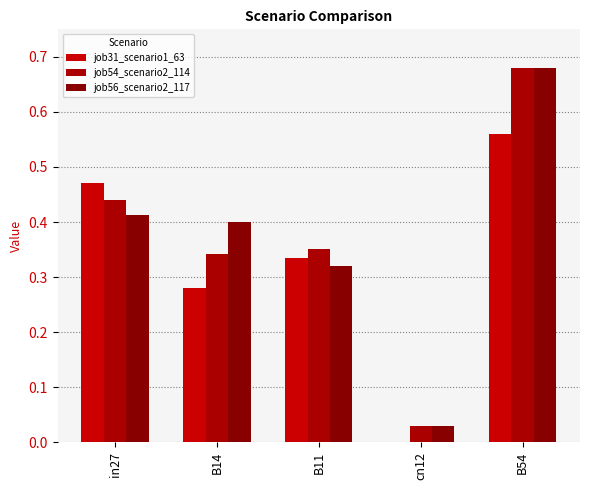

How many data points in job31_scenario1_63 are above 0?

4